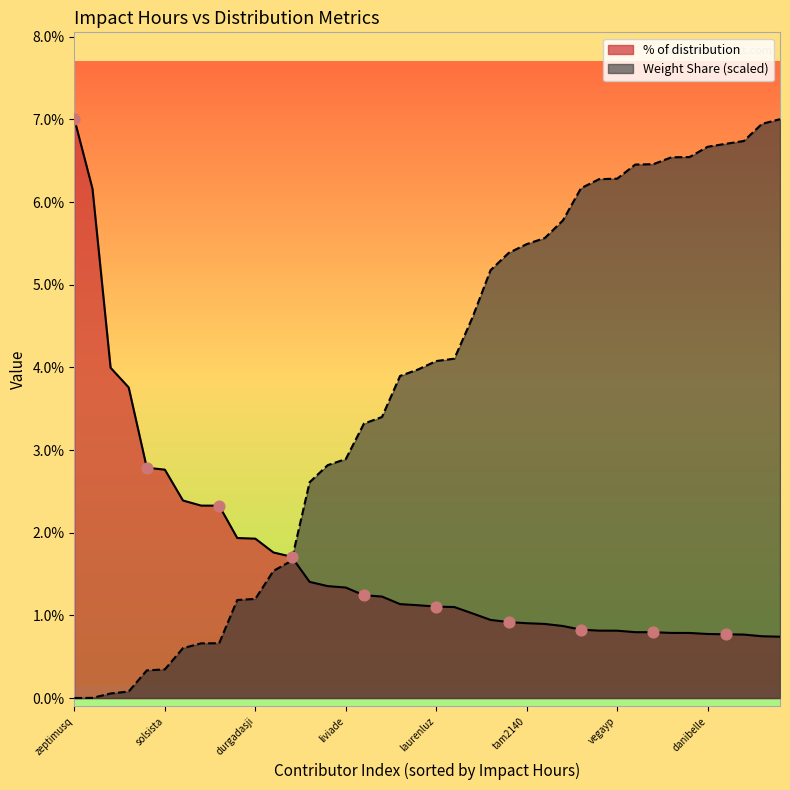

What are all the series names shown in the legend?

% of distribution, Weight Share (scaled)